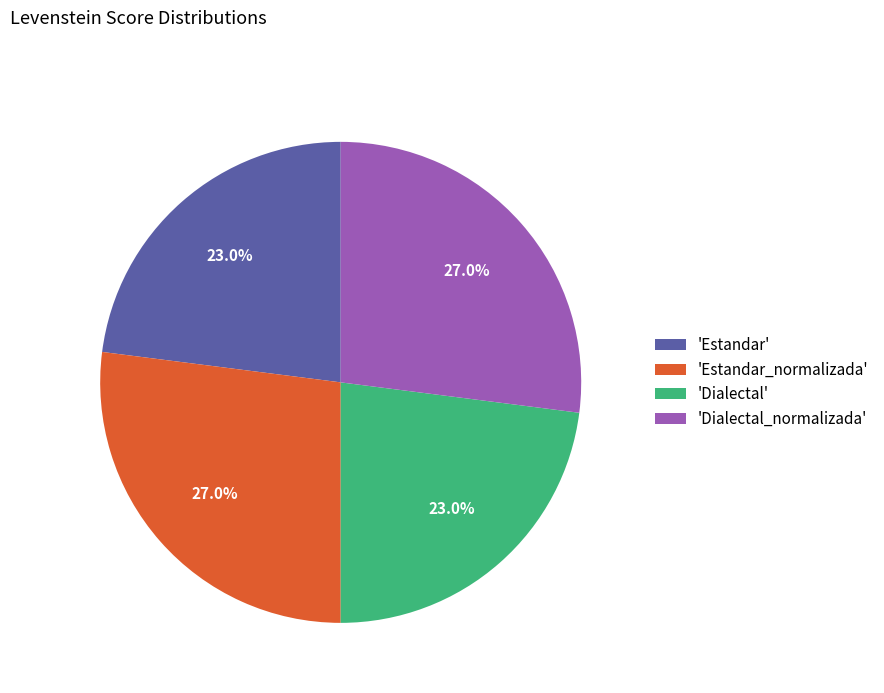

To the nearest percent, what is the average slice percentage?

25%